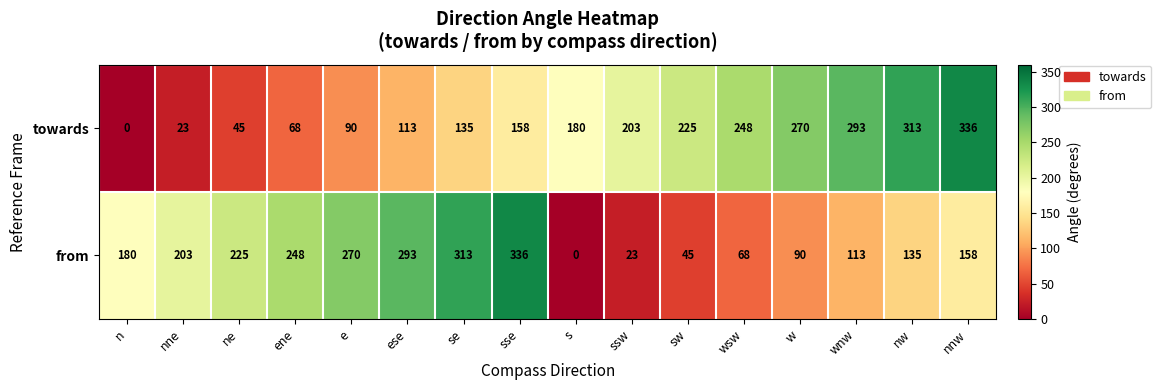

List the labels in order of from value, smallest first.

s, ssw, sw, wsw, w, wnw, nw, nnw, n, nne, ne, ene, e, ese, se, sse